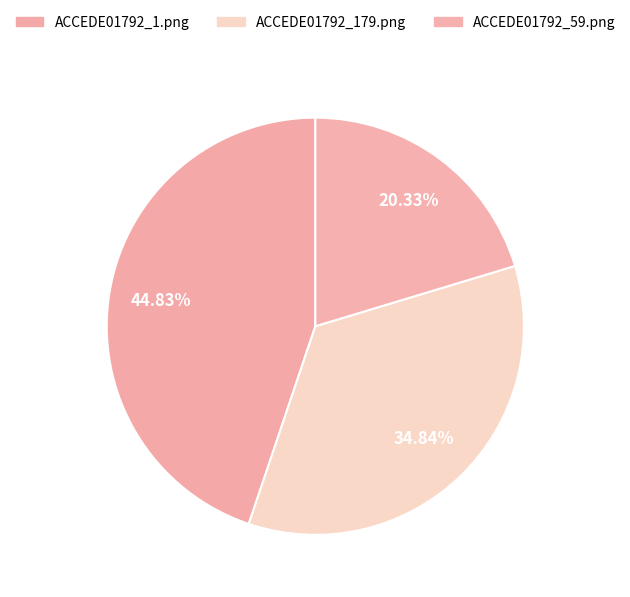

Which slice is the largest?

ACCEDE01792_1.png